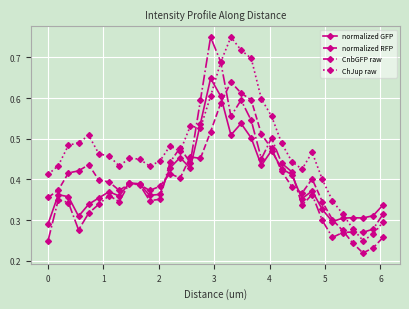

True or false: ChJup raw has more than 2 interior local peaks.

True